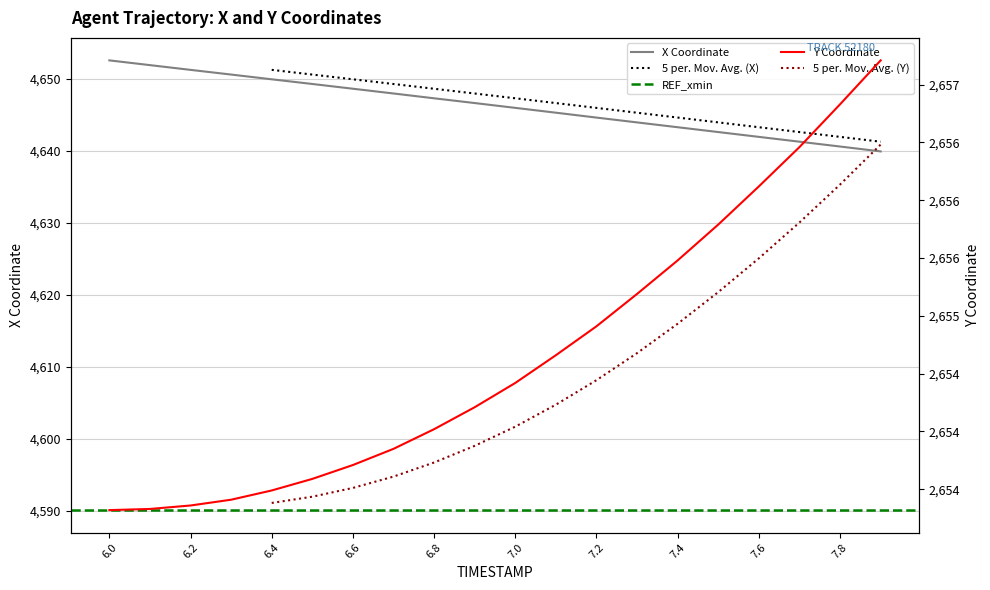

The value of X at 7.2 is 2623.3. True or false?

False